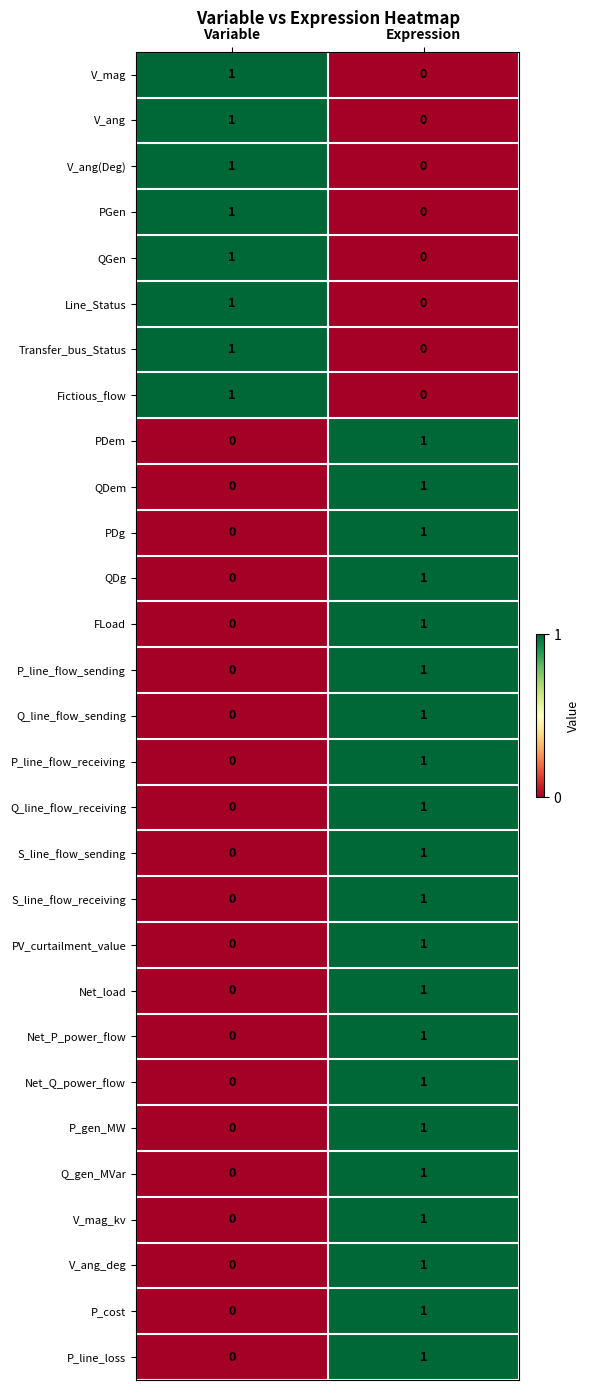

The QGen series shows 0 at Expression. True or false?

True